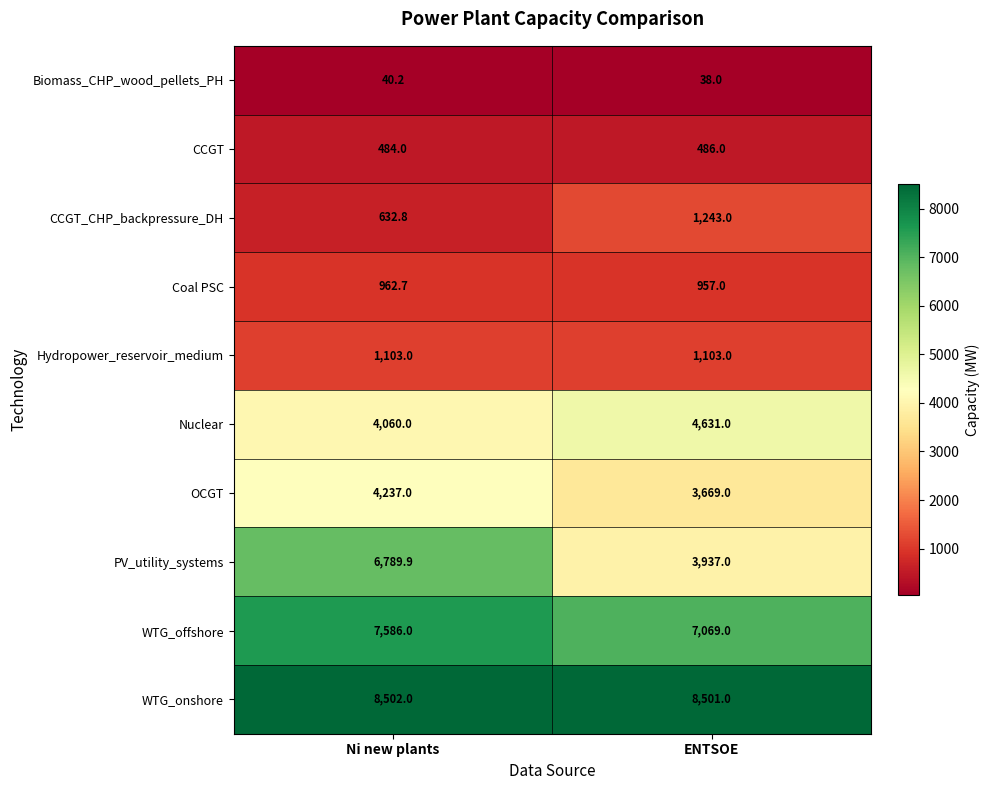

What is the sum of all Biomass_CHP_wood_pellets_PH values?

78.2